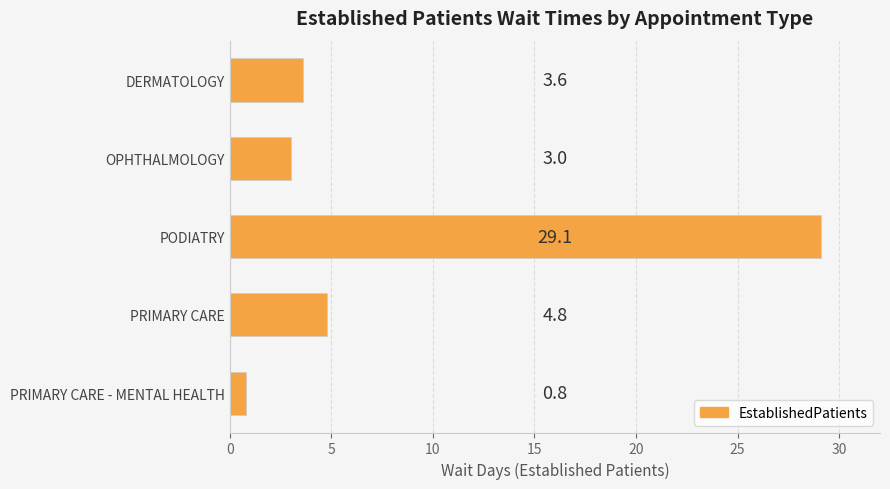

Rank the categories by value from highest to lowest.

PODIATRY, PRIMARY CARE, DERMATOLOGY, OPHTHALMOLOGY, PRIMARY CARE - MENTAL HEALTH